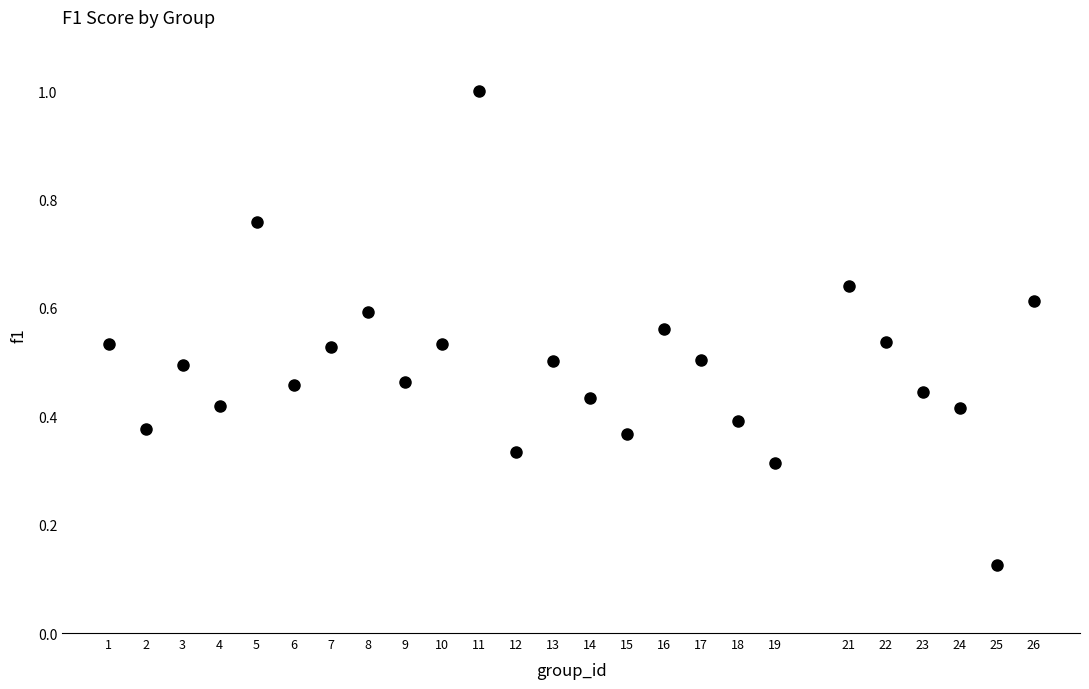

What is the range of X values (max minus min)?

25.0